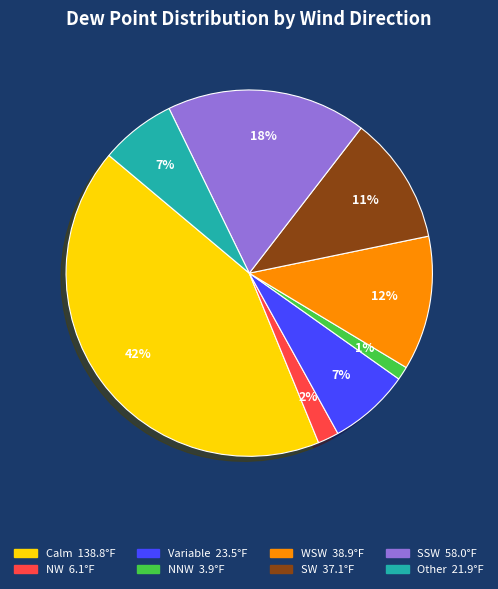

Which category has the smallest portion of the pie?

NNW